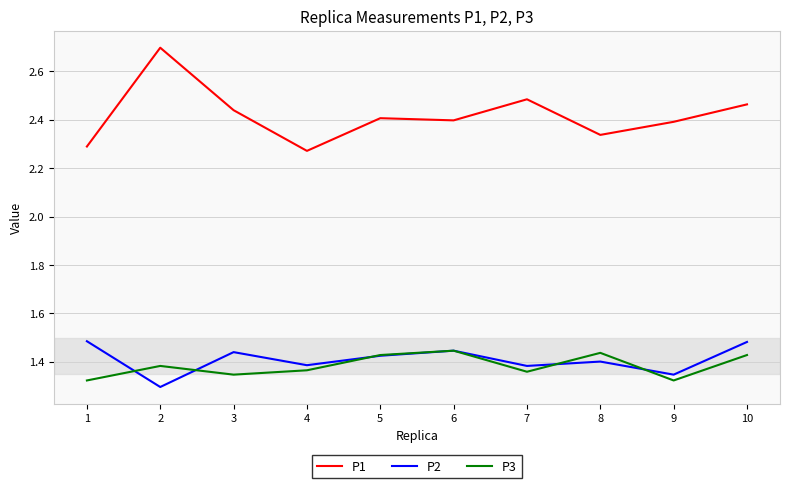

In P3, how many points are higher than both neighbors (excluding endpoints)?

3